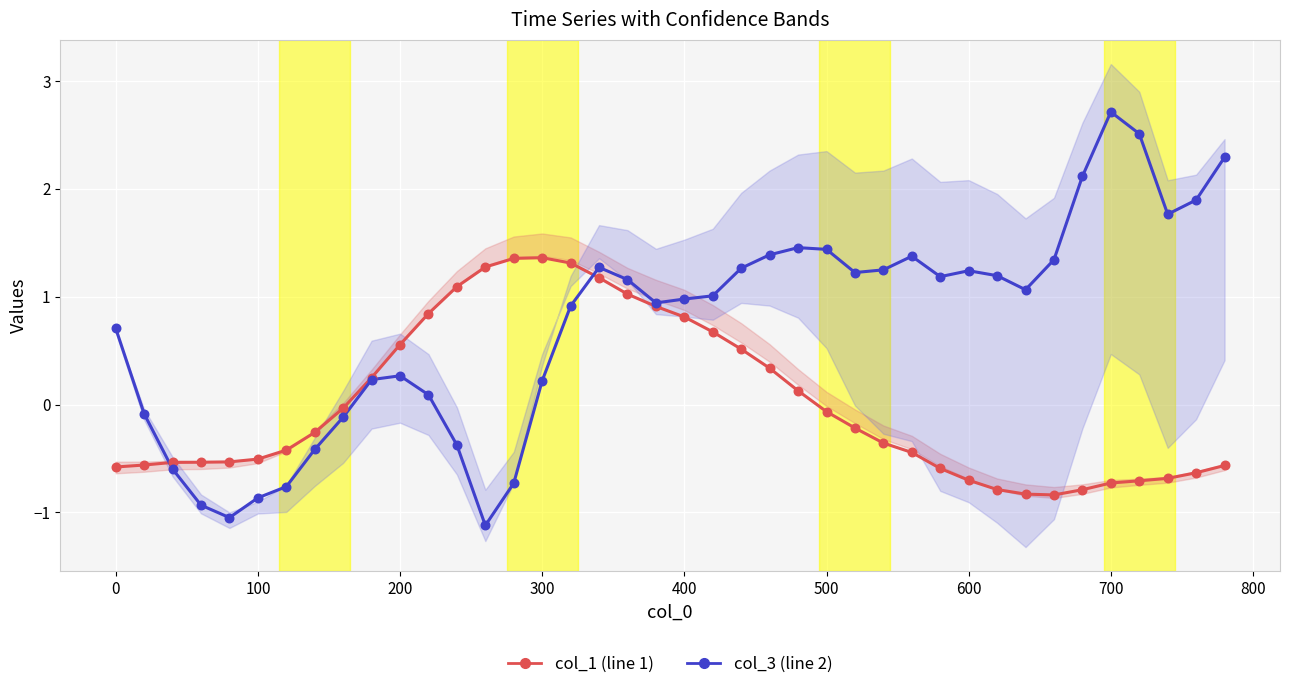

Which series has the largest Y range (max minus min)?

col_3 (line 2)